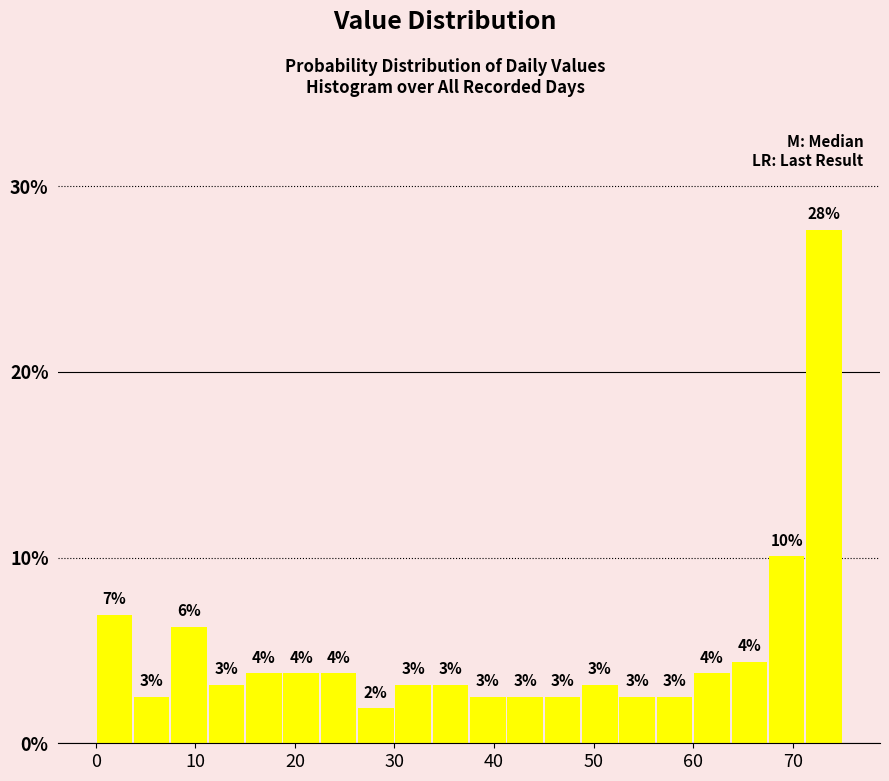

Read against the x-axis, roughly where is the centre of the tallest bar?

73